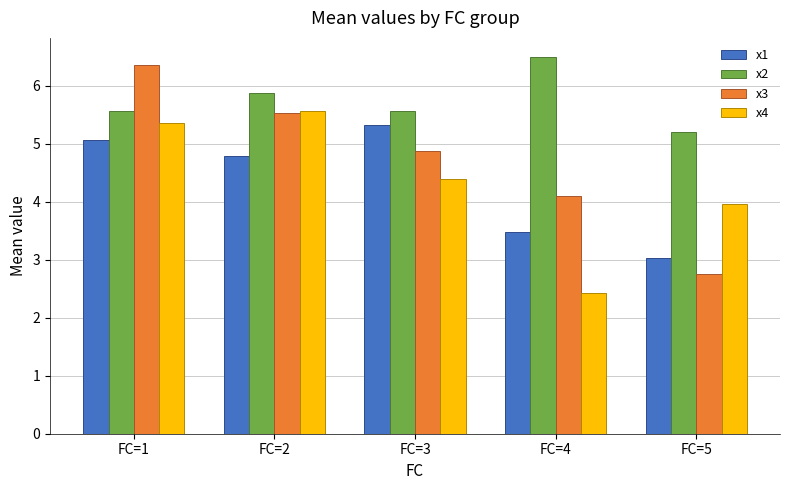

How many bars are there in total?

20